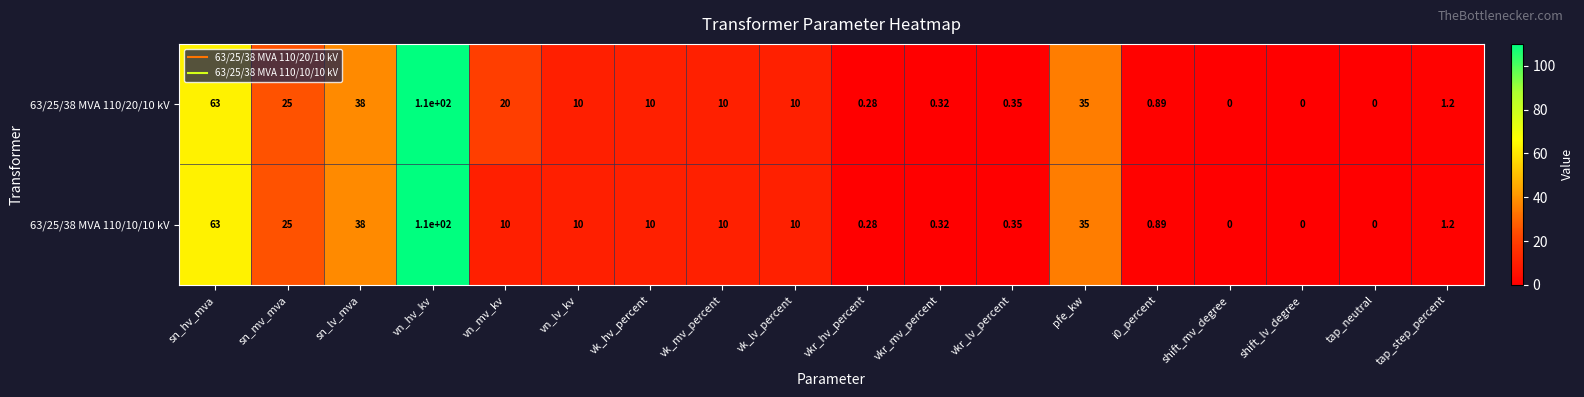

Which category has the highest value in the 63/25/38 MVA 110/10/10 kV series?

vn_hv_kv